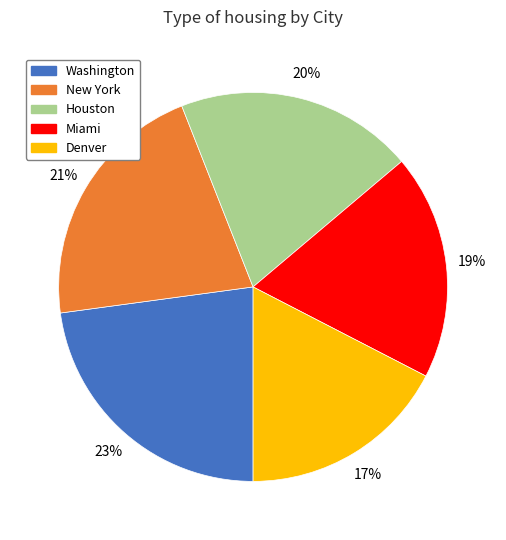

Do New York and Miami together represent more than half of the pie?

No